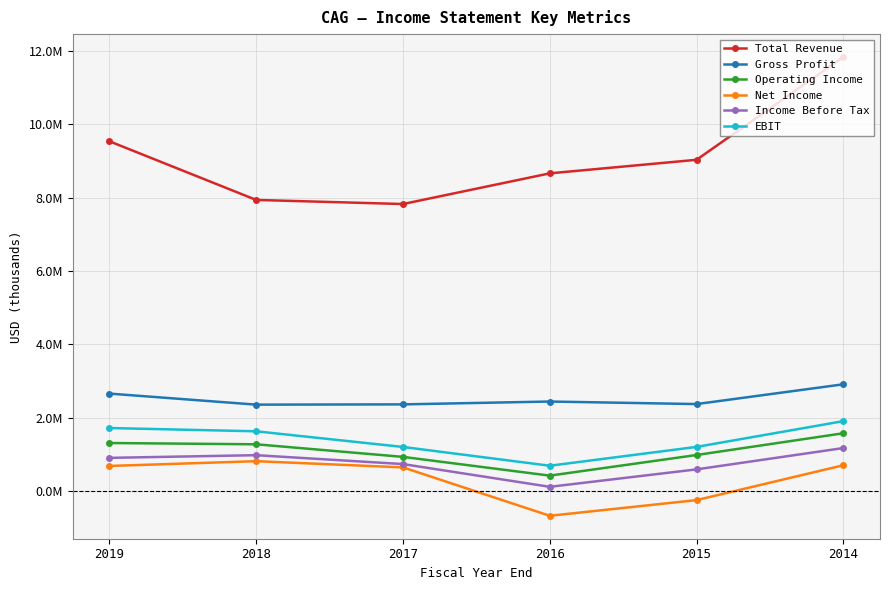

At which label does Total Revenue reach its peak?

2014